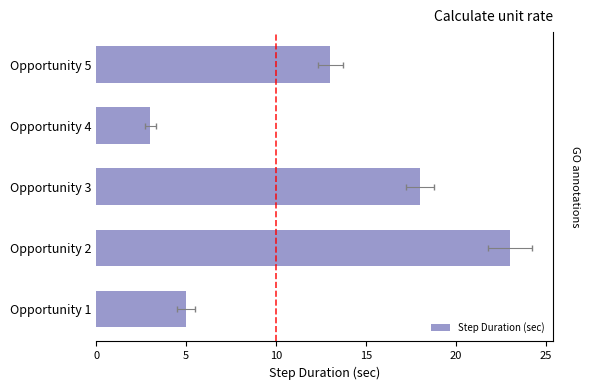

Reading left to right, transcribe all the data shown in this chart.

5	23	18	3	13